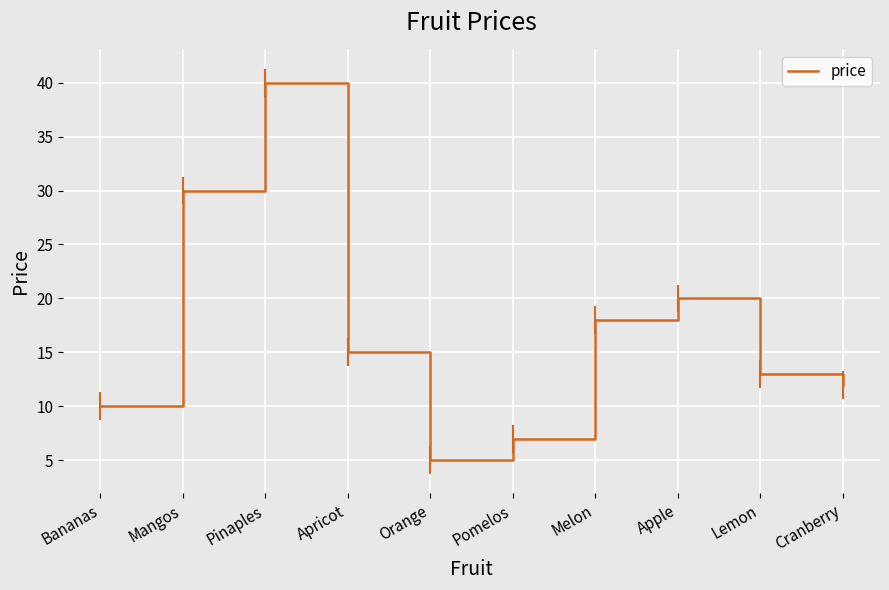

Between Melon and Mangos, which is larger?

Mangos